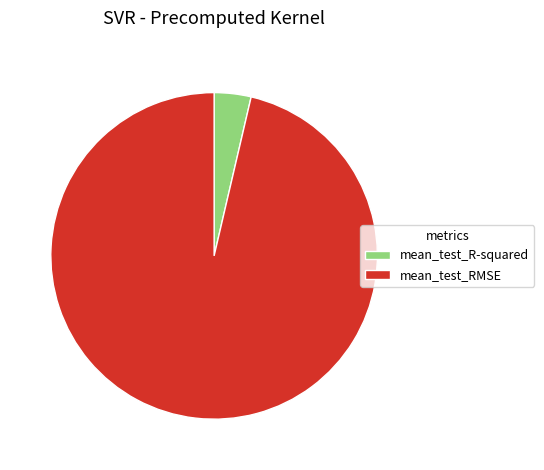

Is there a majority slice in this chart?

Yes